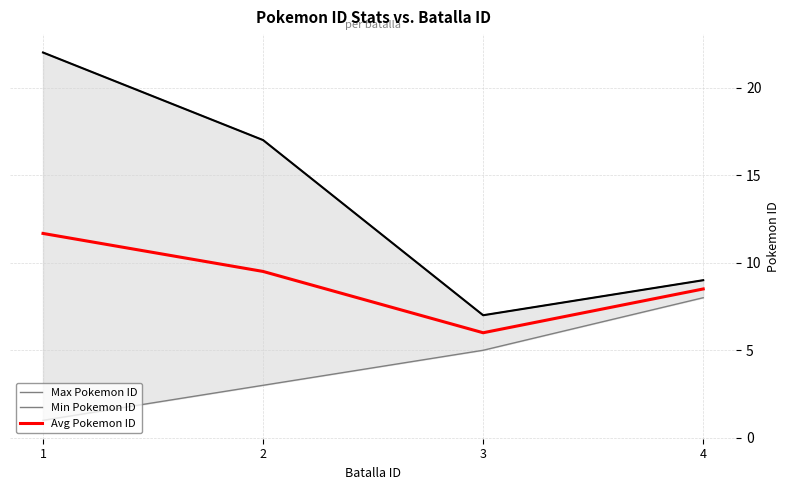

True or false: Avg Pokemon ID and Min Pokemon ID intersect in this chart.

False